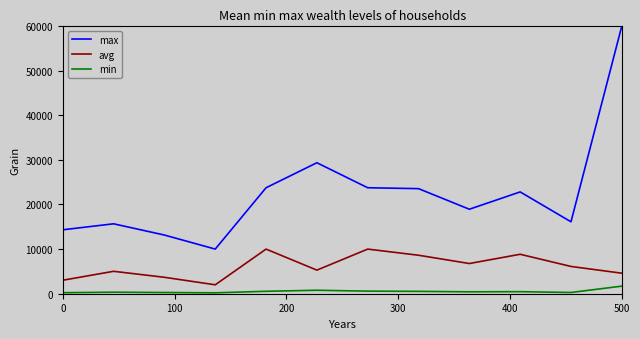

True or false: min and avg cross at least once.

False